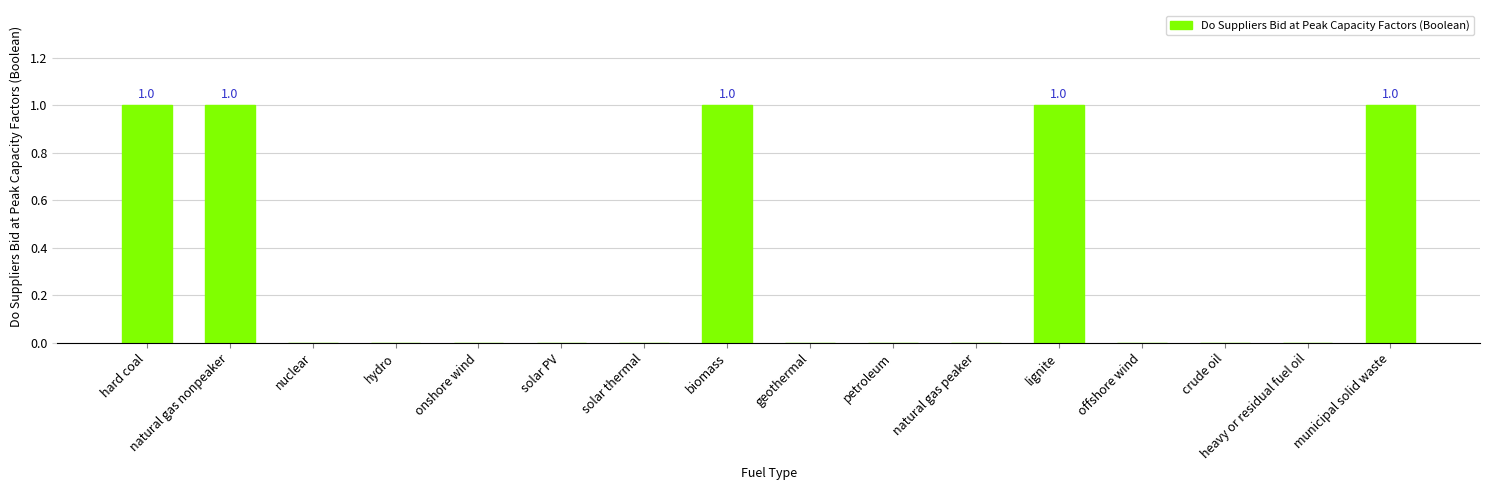

What is the sum of all values?

5